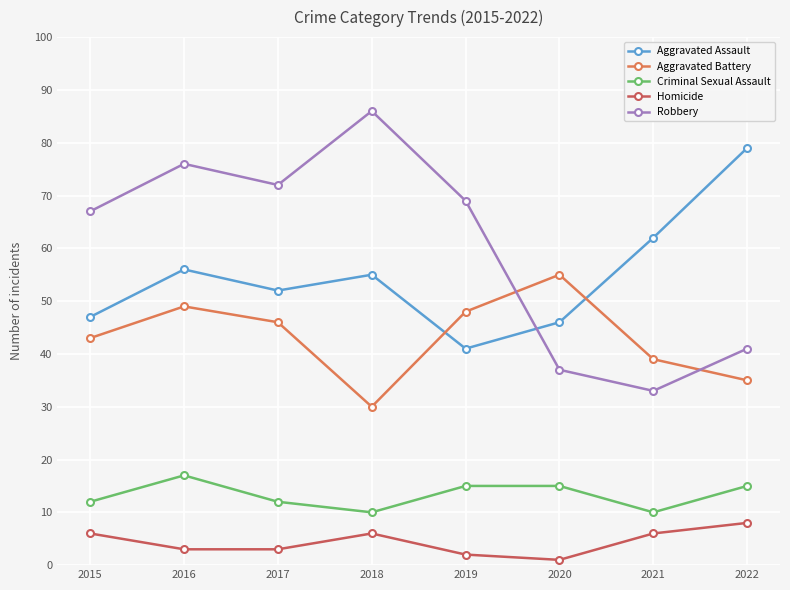

List the series in order of their peak value, highest first.

Robbery, Aggravated Assault, Aggravated Battery, Criminal Sexual Assault, Homicide